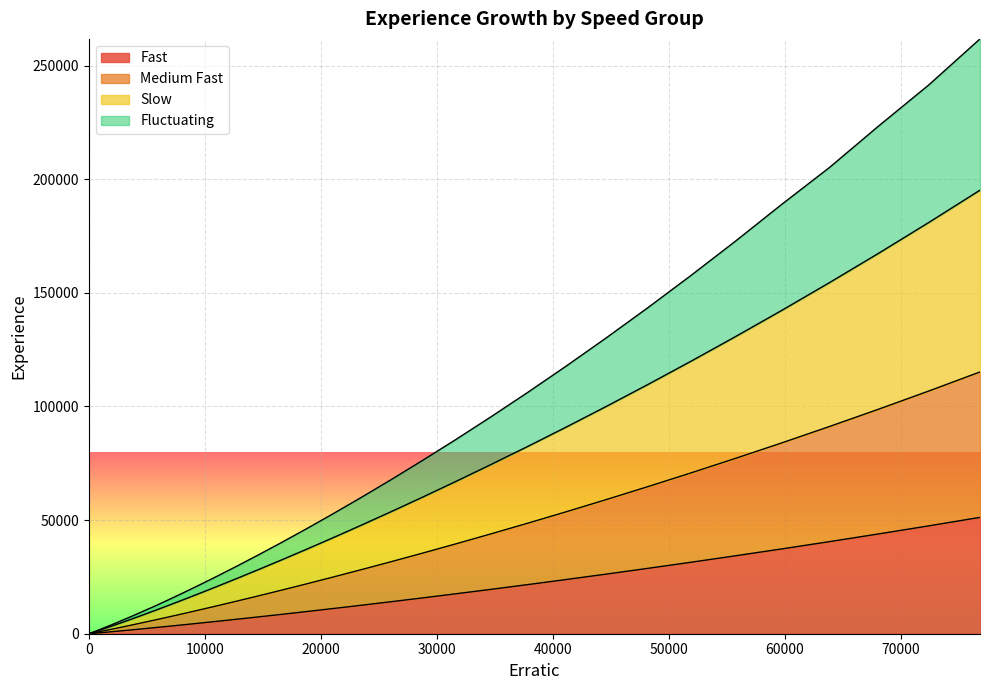

What is the maximum value shown in the chart?

261760